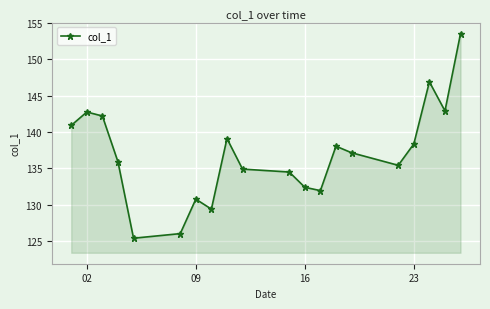

What is the value of the 1st point from the left?

140.9